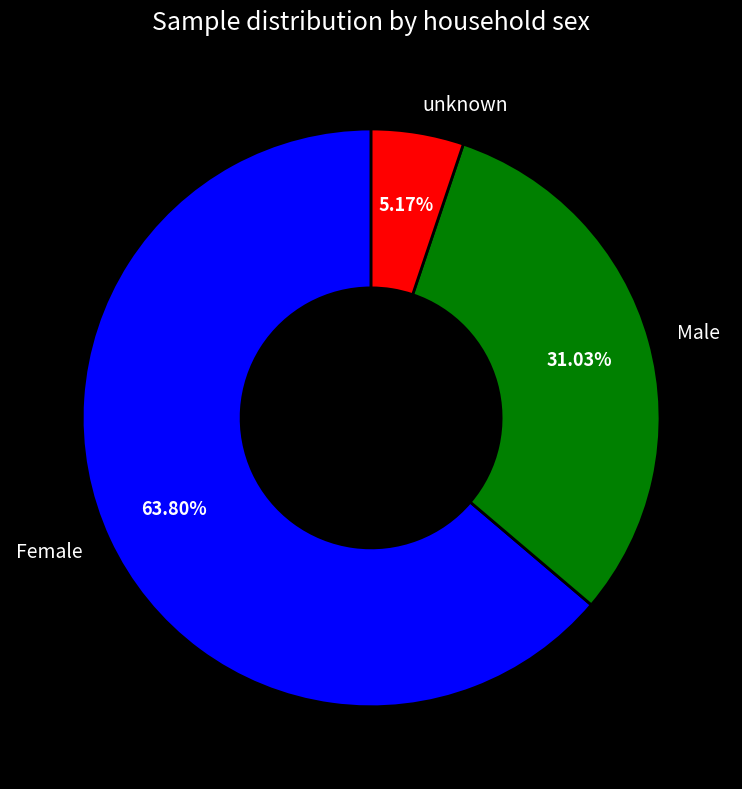

To the nearest percent, what is the difference between the unknown and Male slice percentages?

26%